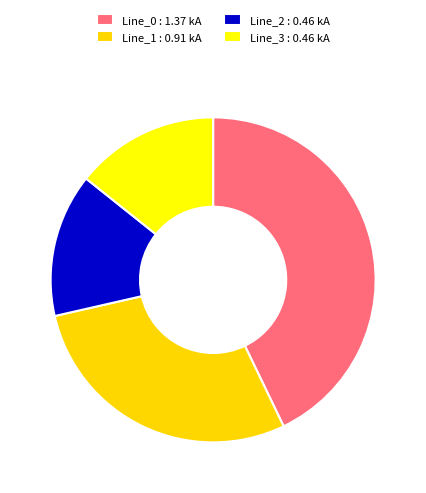

How many segments does this pie chart have?

4